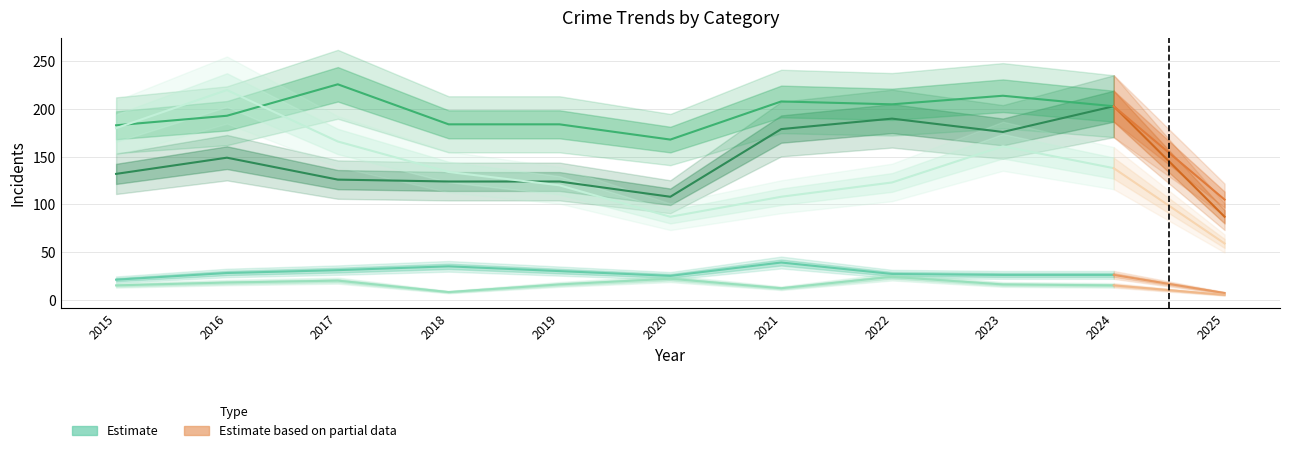

True or false: Aggravated Battery and Criminal Sexual Assault cross at least once.

False